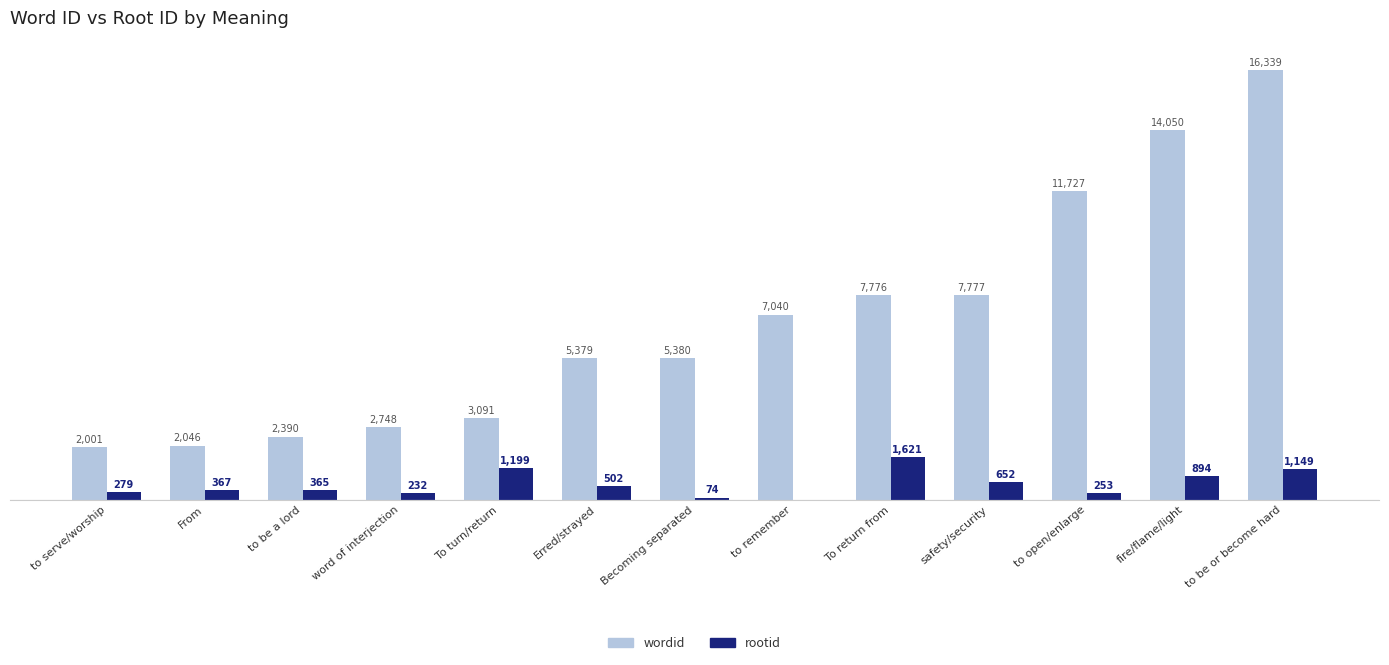

Where is wordid nearest to the value 9170?

safety/security